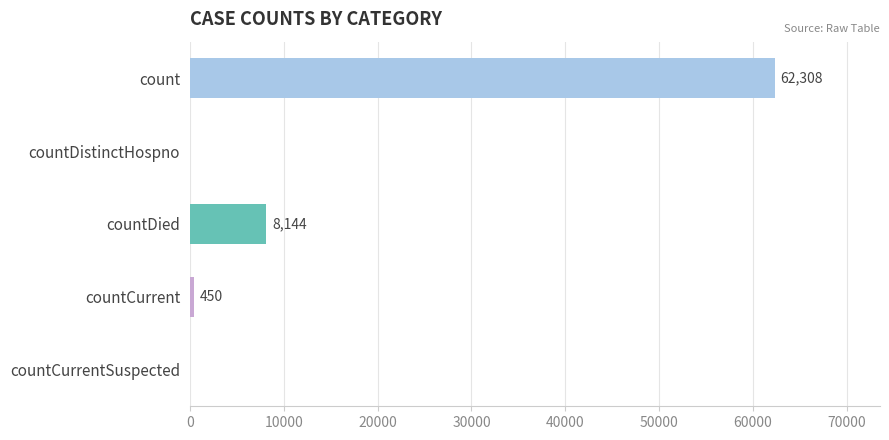

Which has a higher value, countDistinctHospno or count?

count